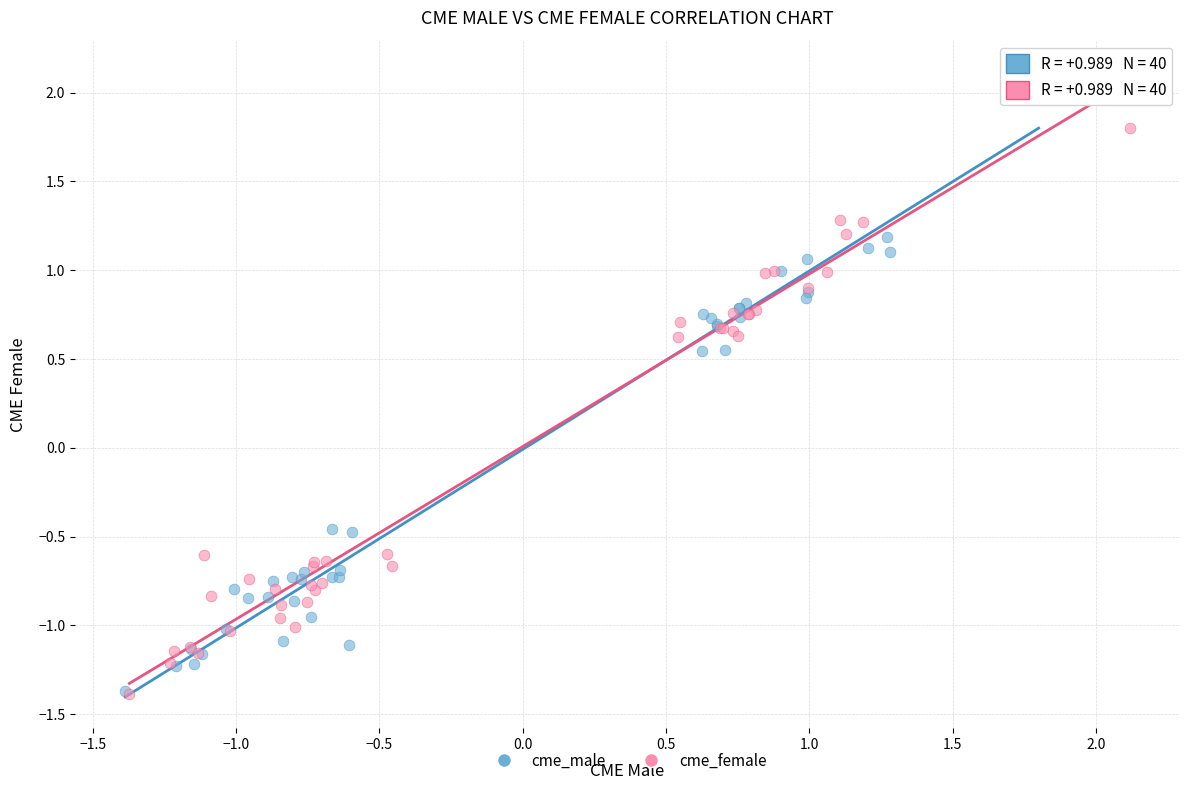

Which series has the largest Y range (max minus min)?

cme_male